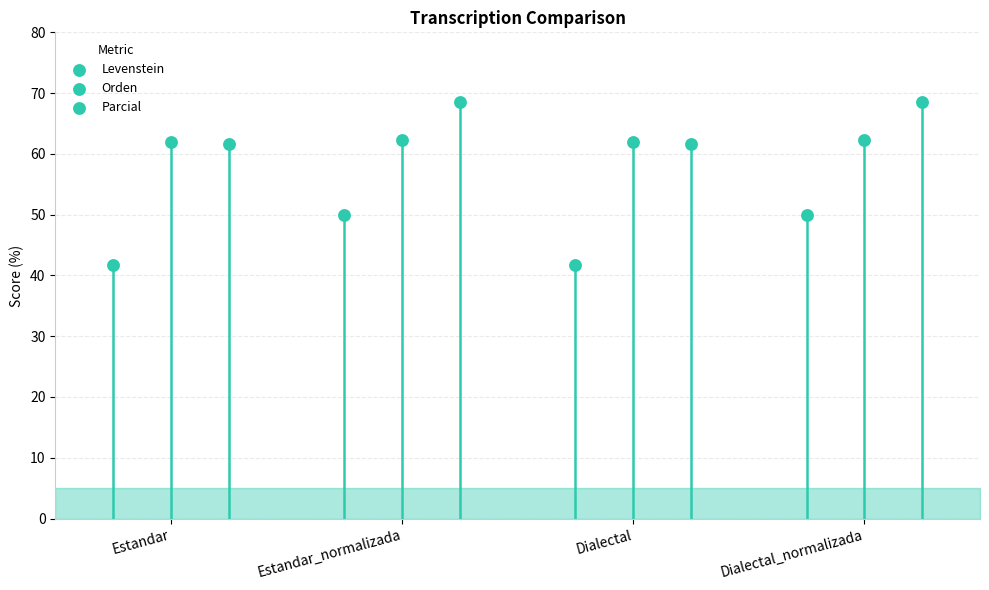

At how many categories does at least one series exceed 58?

4